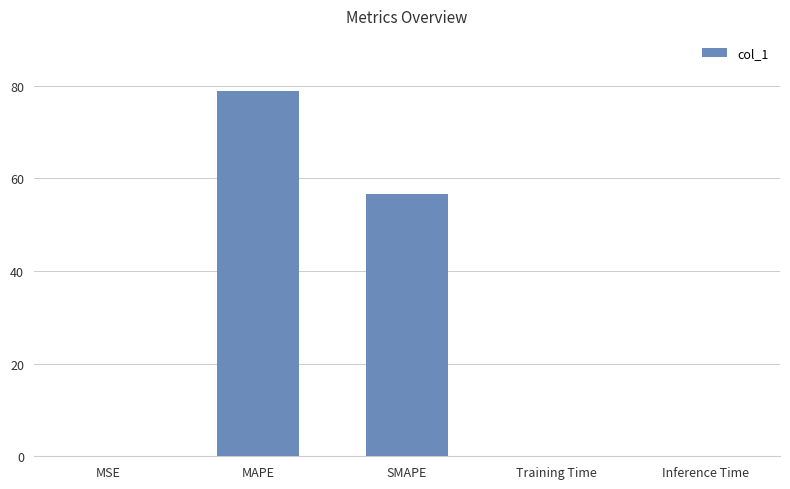

Between MAPE and Training Time, which is larger?

MAPE